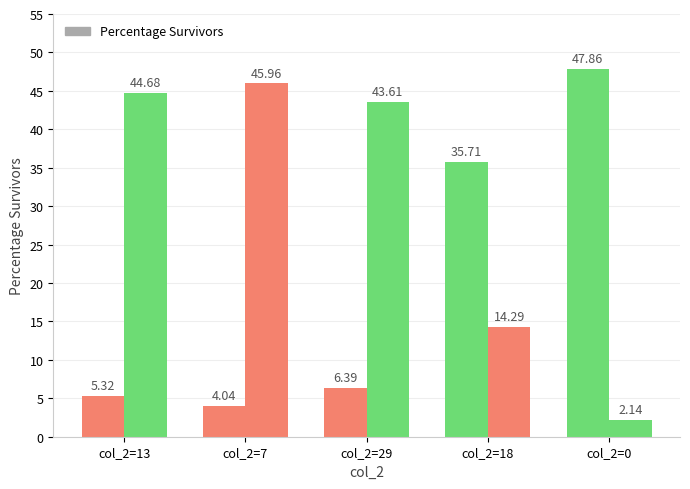

Does the chart contain any negative values?

No